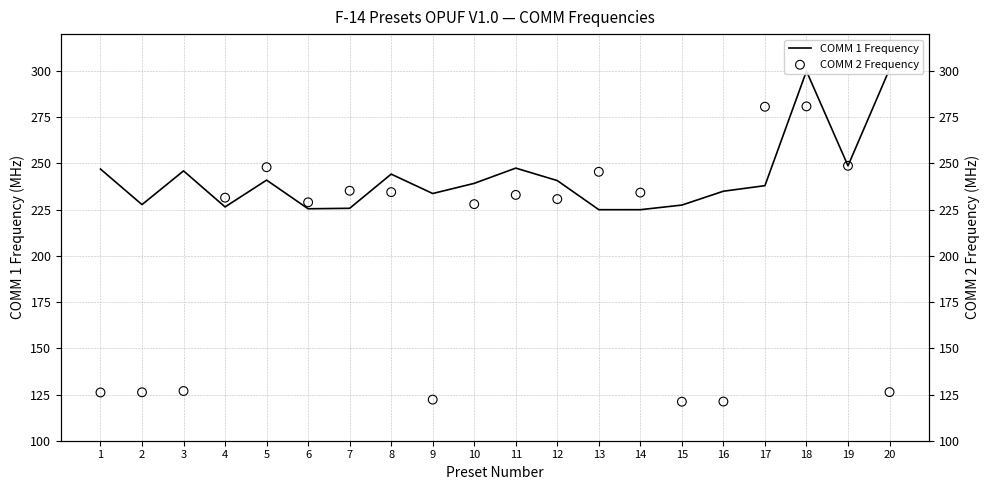

What are all the series names shown in the legend?

COMM 1 Frequency, COMM 2 Frequency